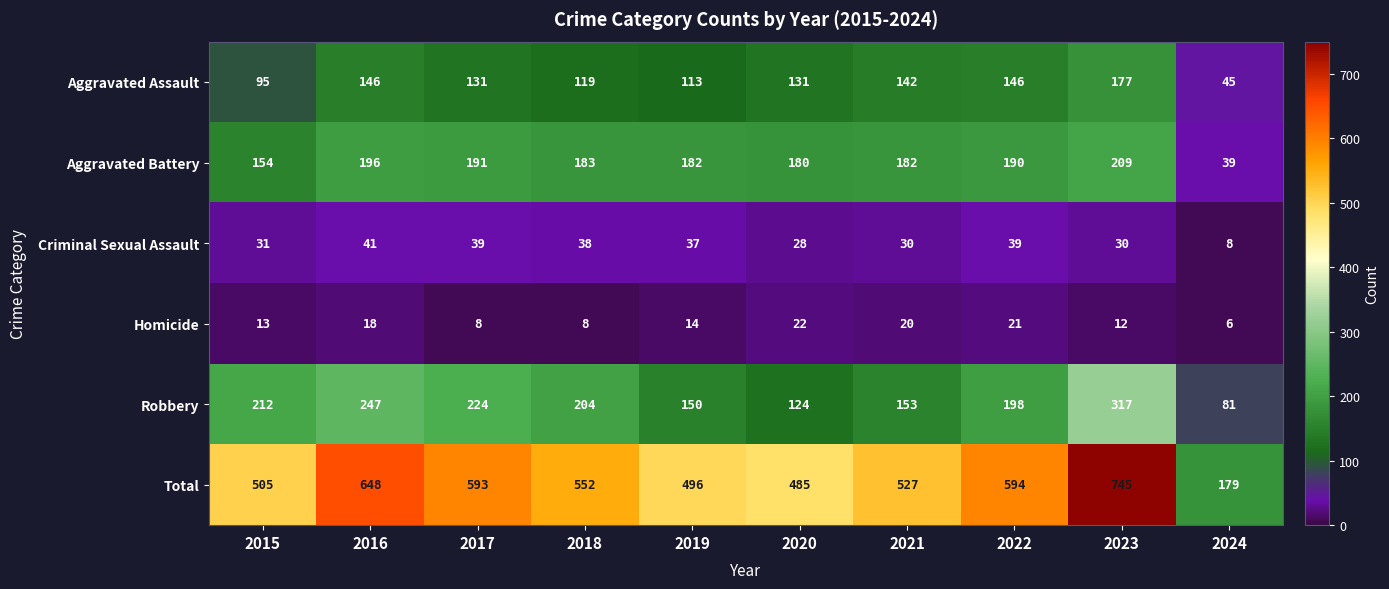

Between 2017 and 2021, which series saw the biggest shift?

Robbery